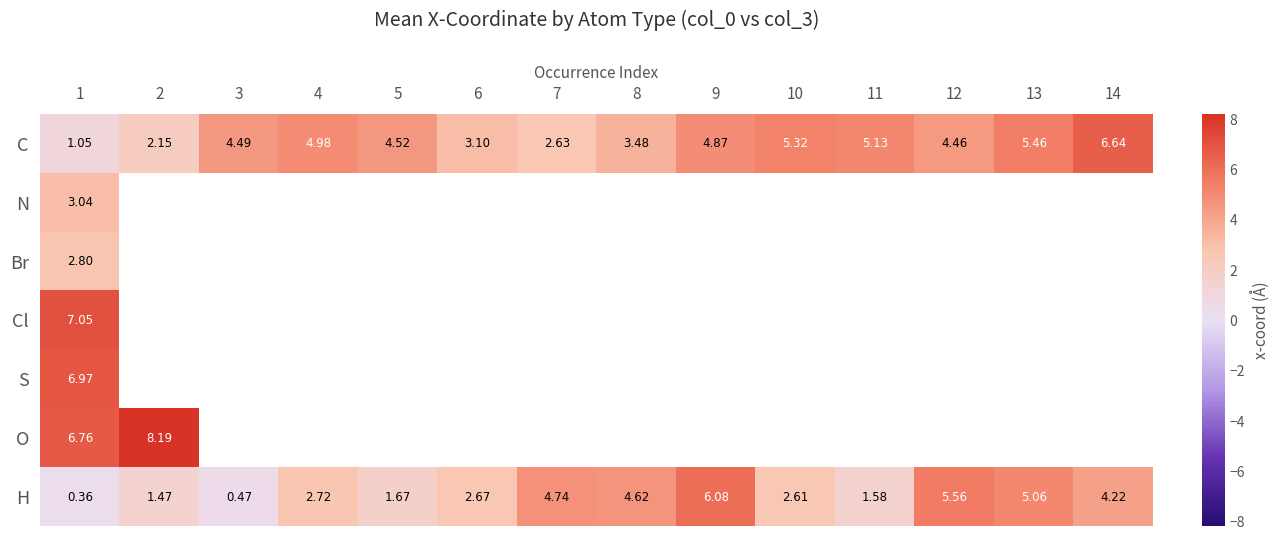

Count the number of data series in this chart.

7